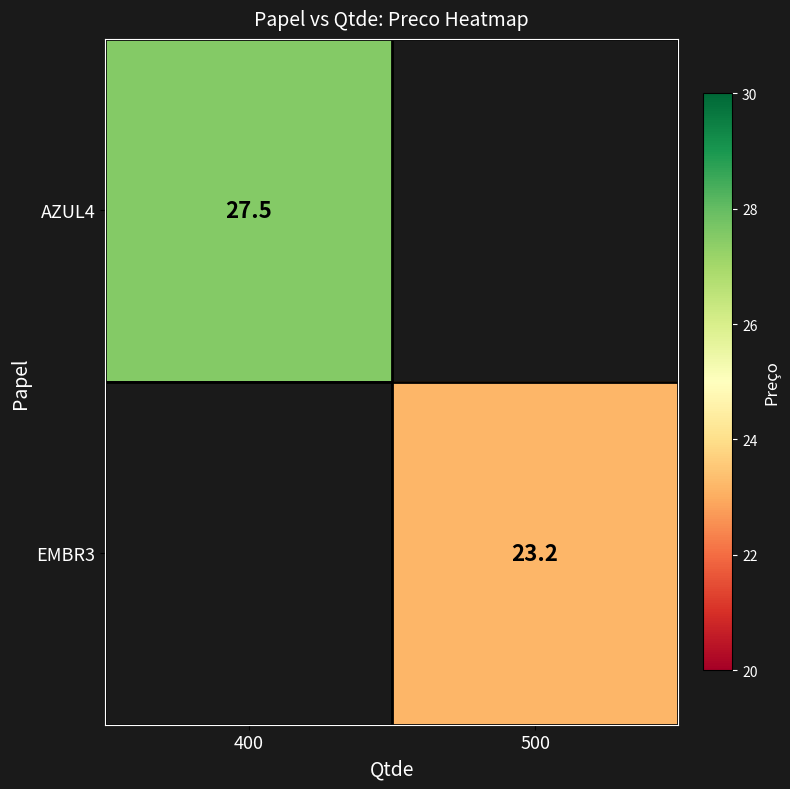

Is the value of AZUL4 at 400 greater than the value of EMBR3 at 500?

Yes